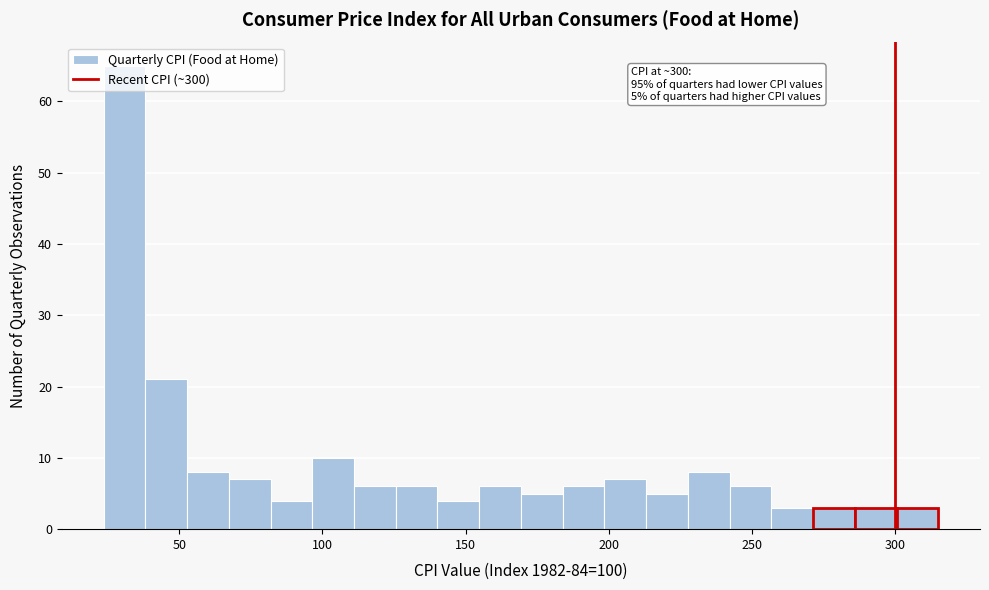

Around what value on the x-axis is the tallest bar? Give the approximate position of its centre, as read against the axis.

30